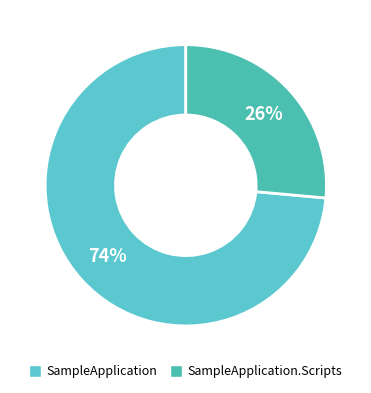

What percentage is the SampleApplication slice, to the nearest percent?

74%